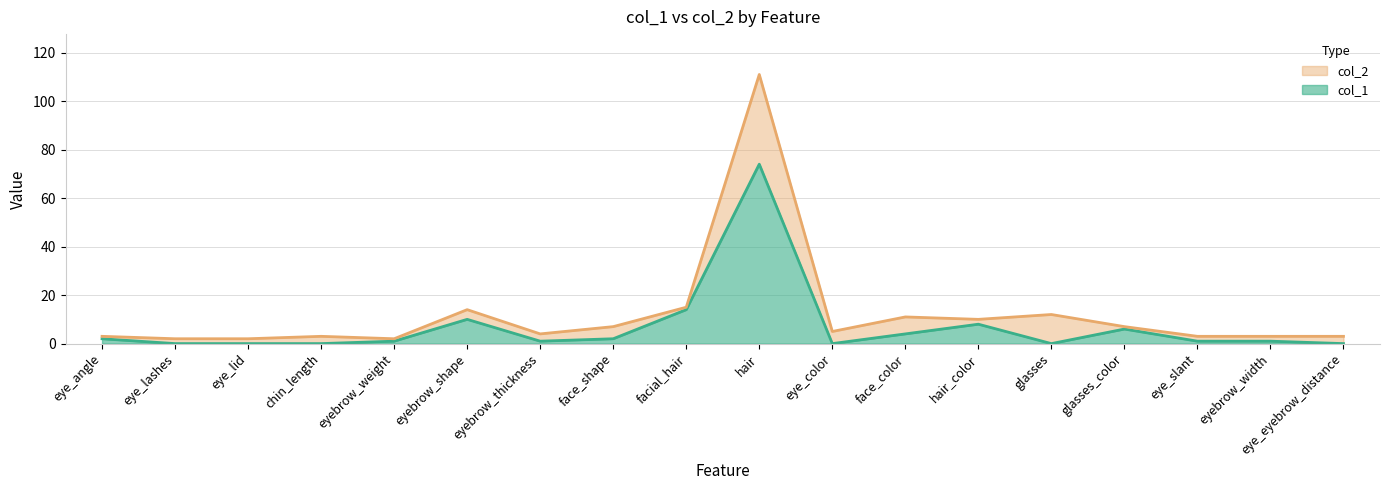

True or false: col_1 has a value of 2 at eye_angle.

True